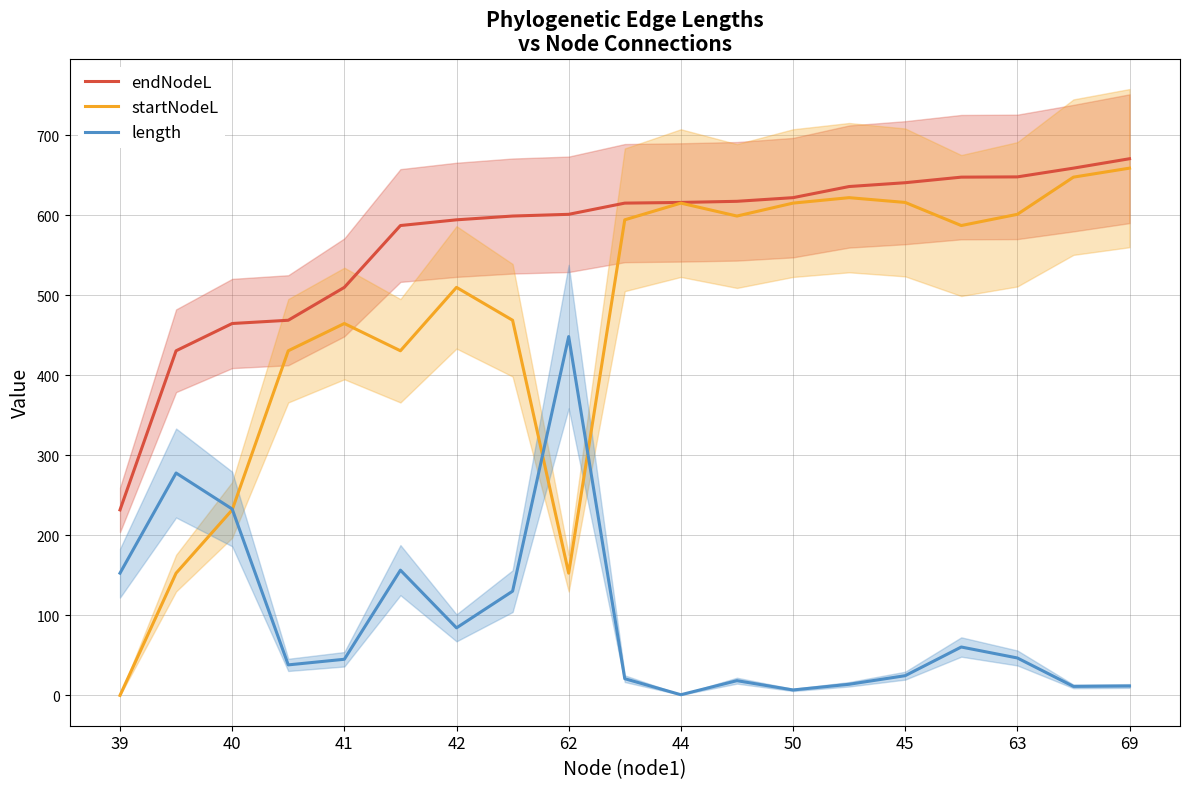

True or false: endNodeL and length intersect in this chart.

False